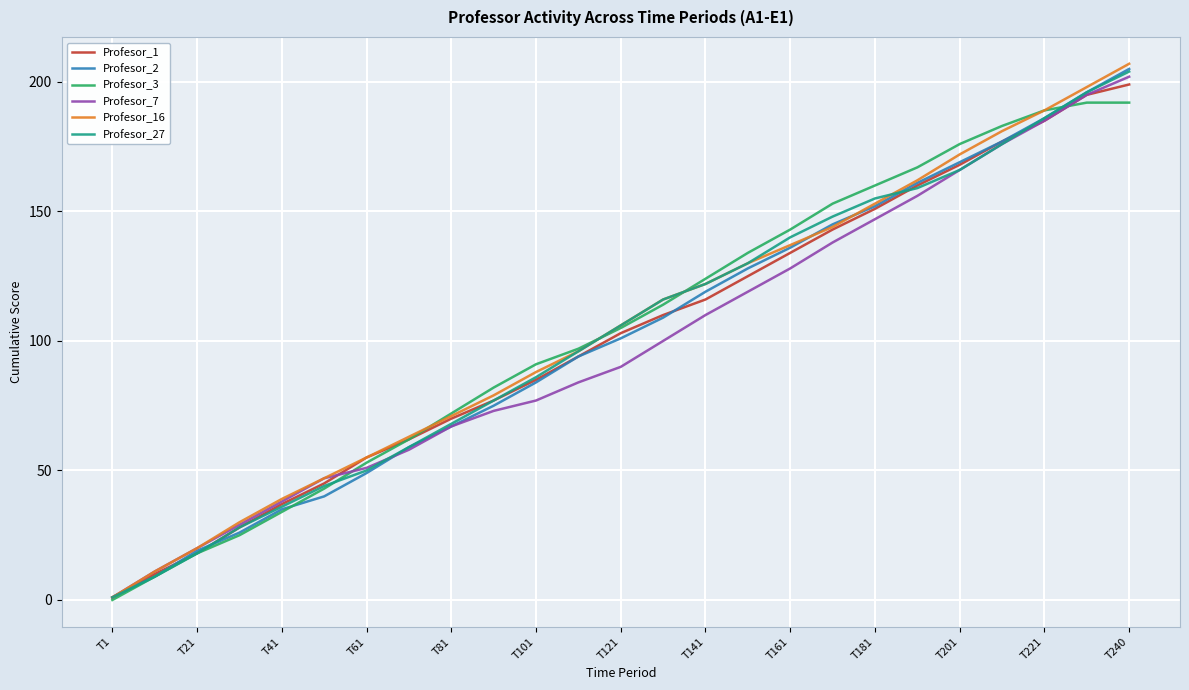

What is the maximum value shown in the chart?

207